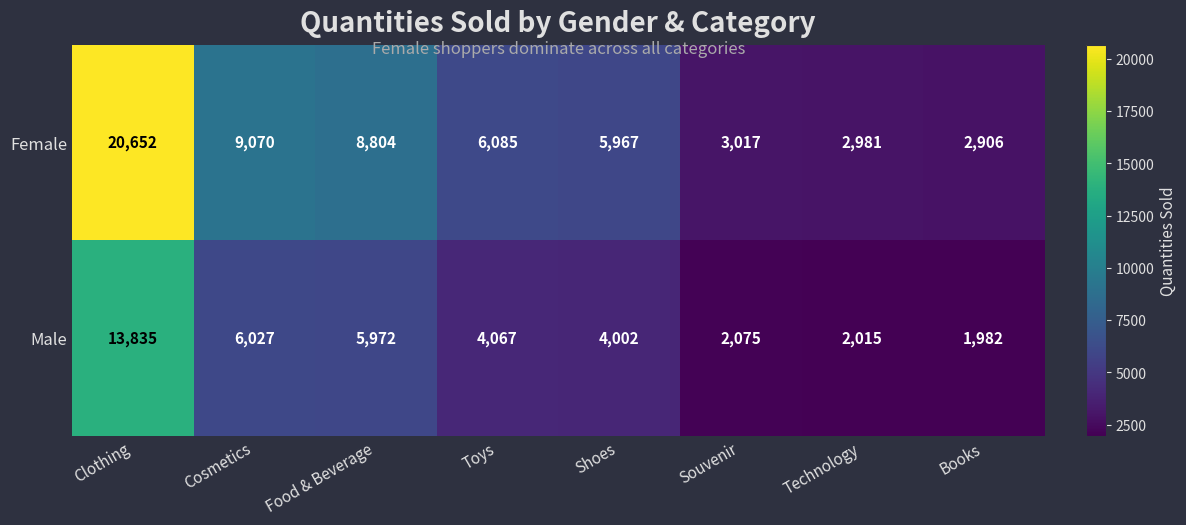

The Male series shows 1662 at Cosmetics. True or false?

False